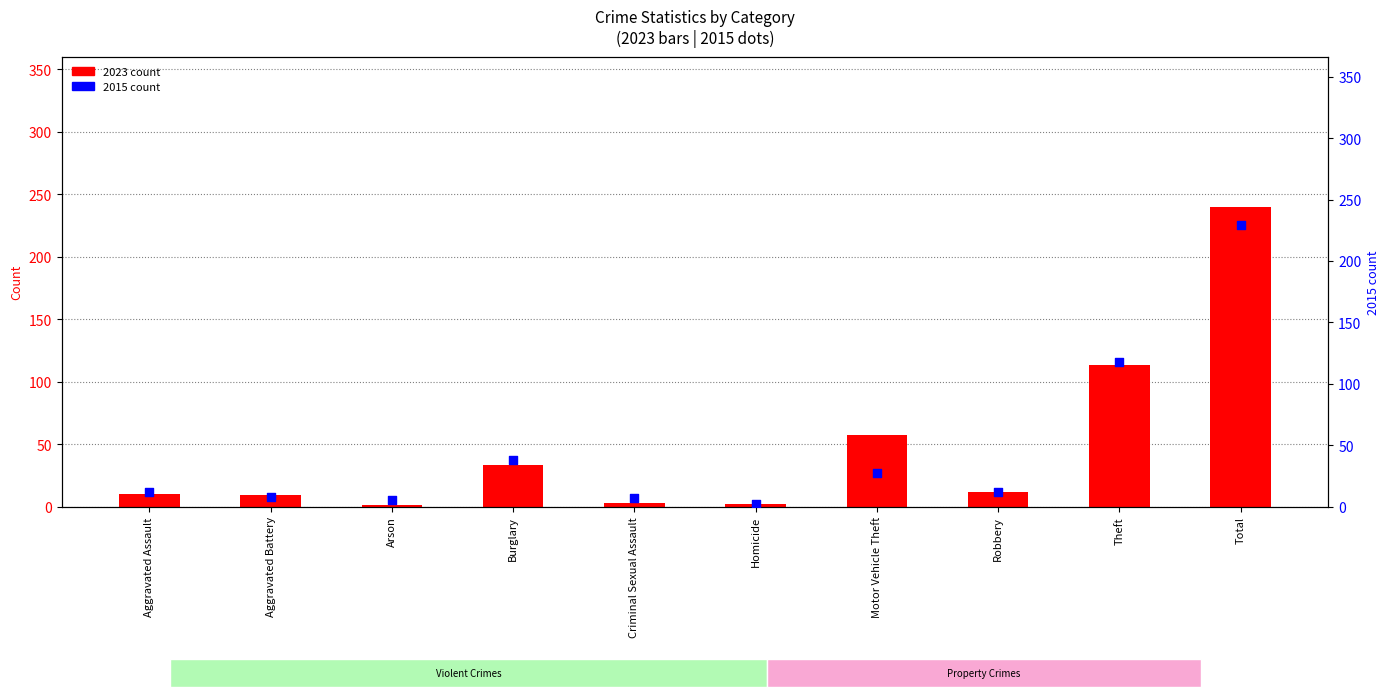

Which series has the widest spread of Y values?

2023 count